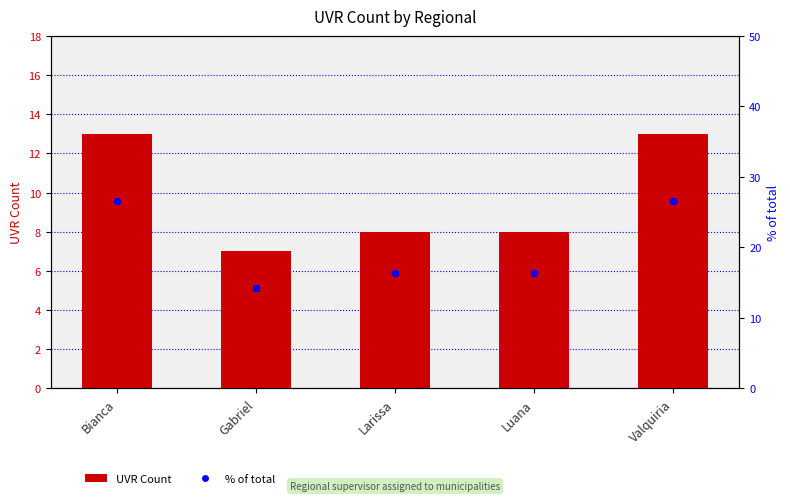

Which series reaches the maximum Y coordinate?

% of total